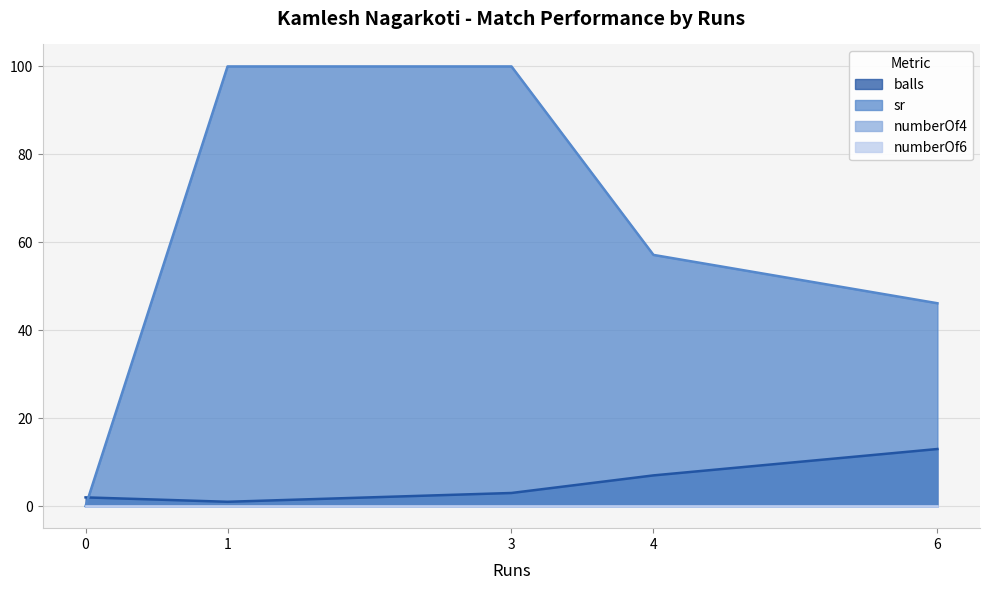

At how many categories does at least one series exceed 40?

4